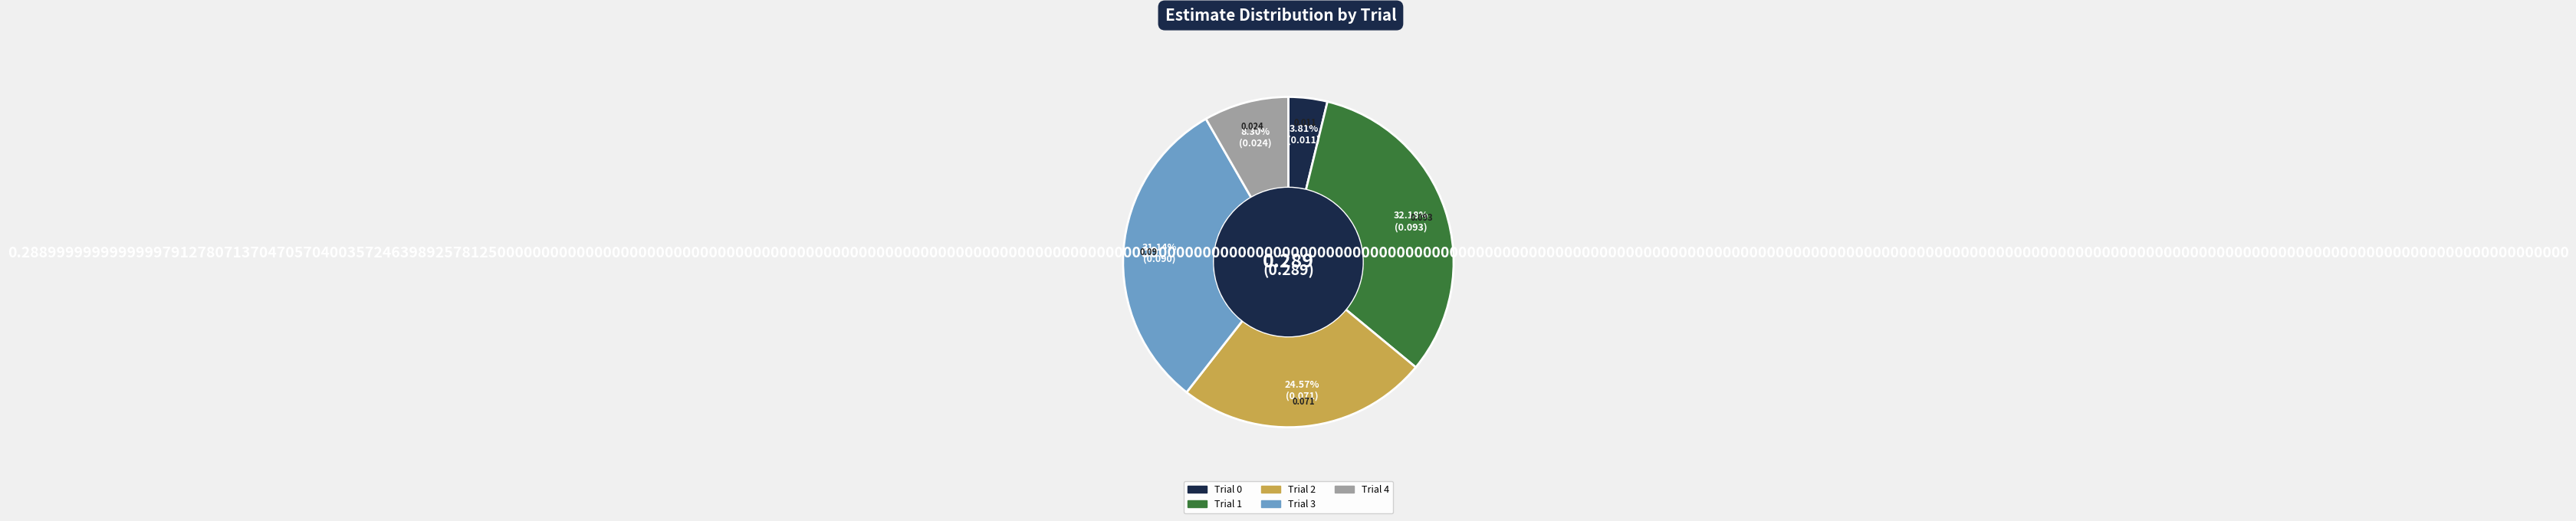

How many segments does this pie chart have?

5